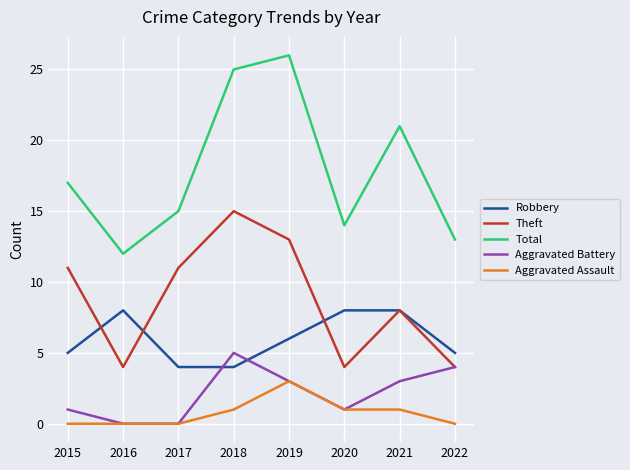

Which series changed the most between 2021 and 2022?

Total